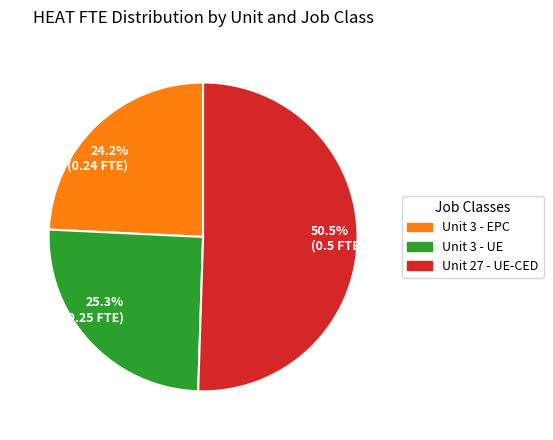

What portion of the pie excludes 25.3% (0.25 FTE)?

74.7%